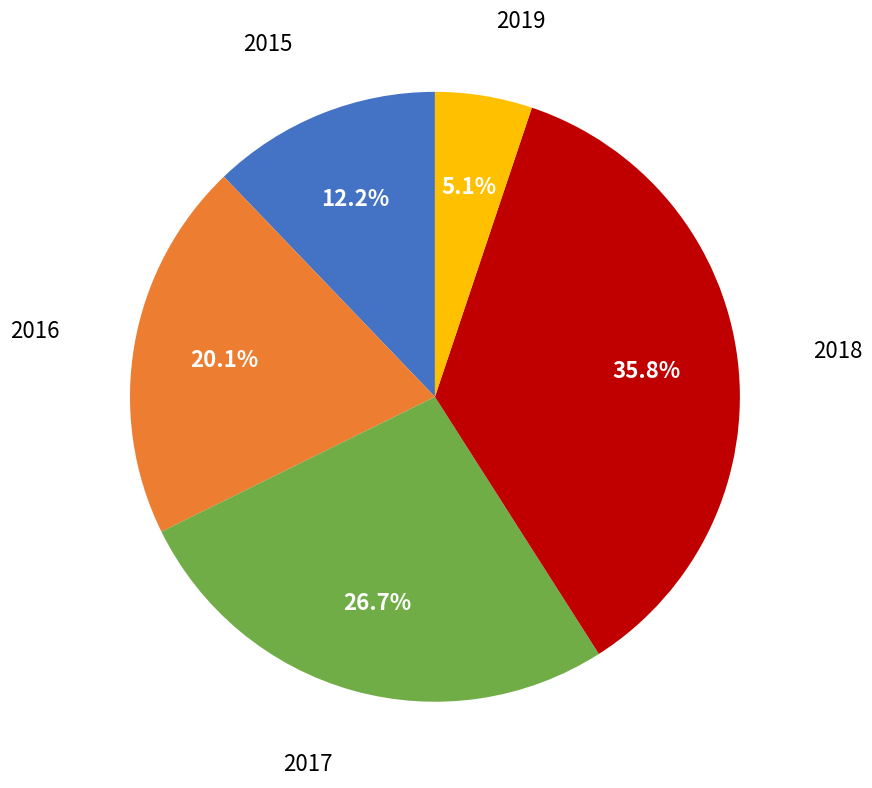

Is there a majority slice in this chart?

No